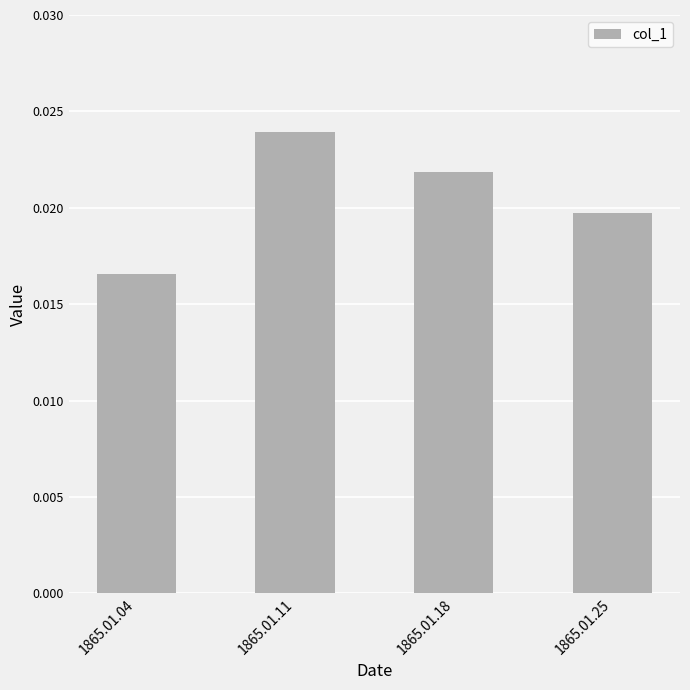

Which has a higher value, 1865.01.04 or 1865.01.25?

1865.01.25